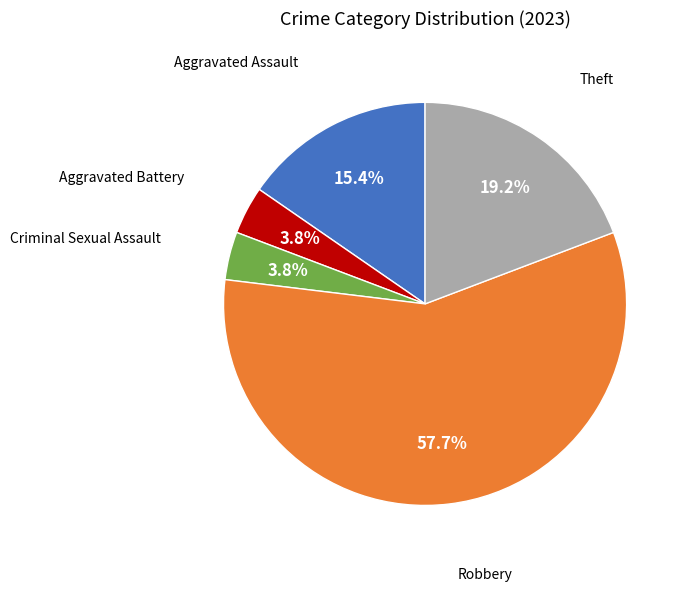

Is there any slice that represents more than half of the pie?

Yes